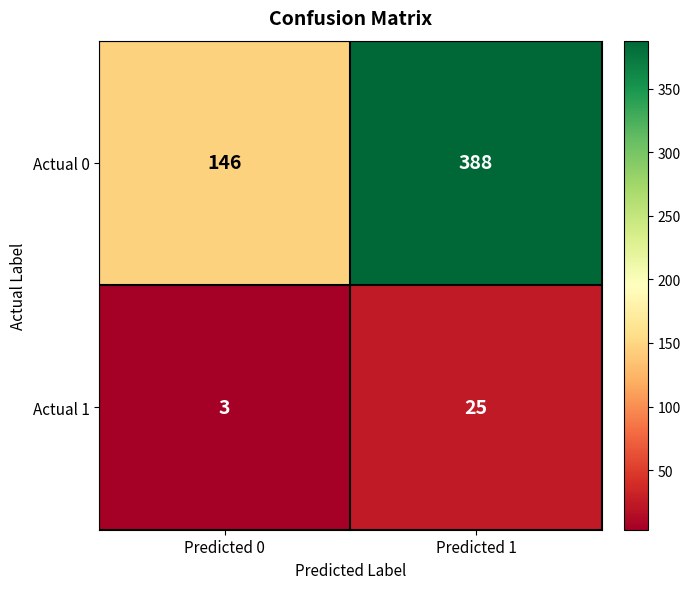

What is the difference between the Actual 0 values at Predicted 1 and Predicted 0?

242